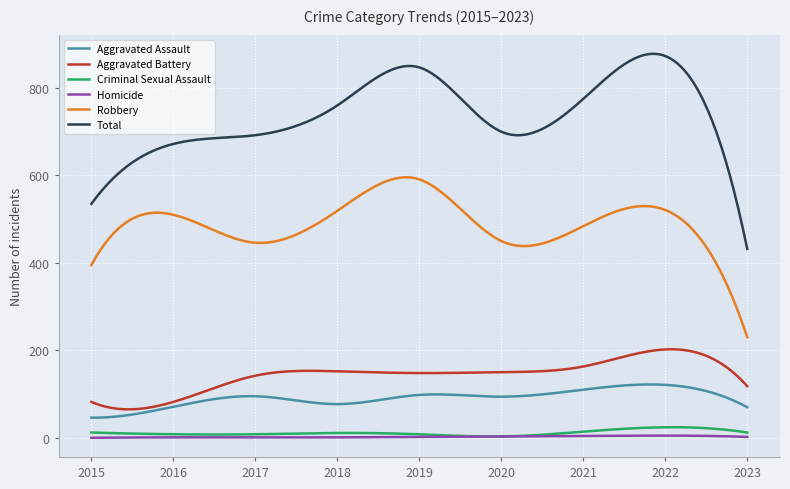

True or false: Total and Aggravated Battery cross at least once.

False